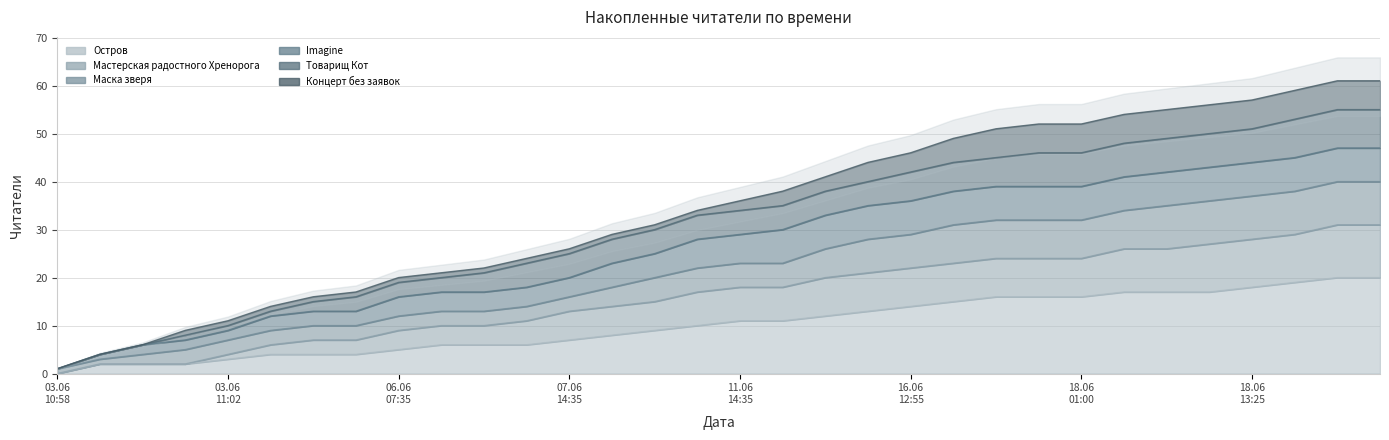

What is the label of the 14th point from the left?

09.06 19:20